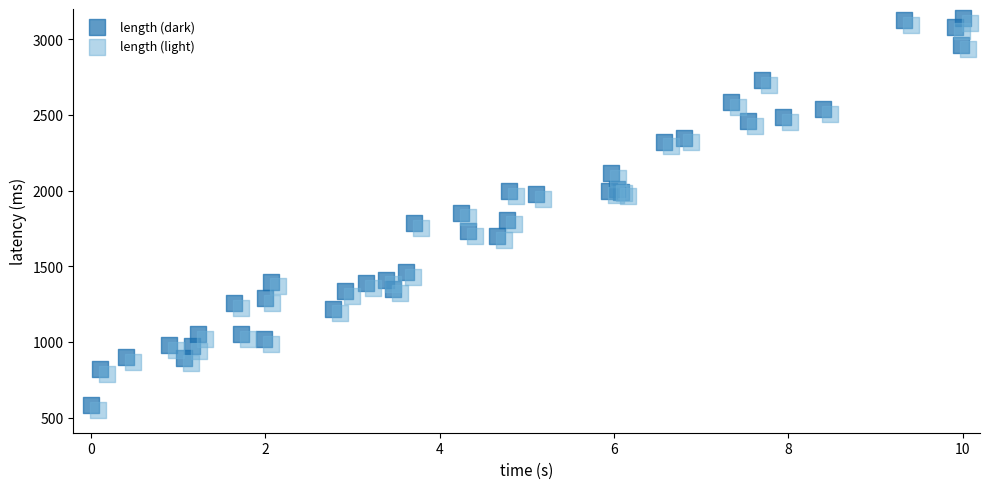

Which series reaches the minimum Y coordinate?

length (light)